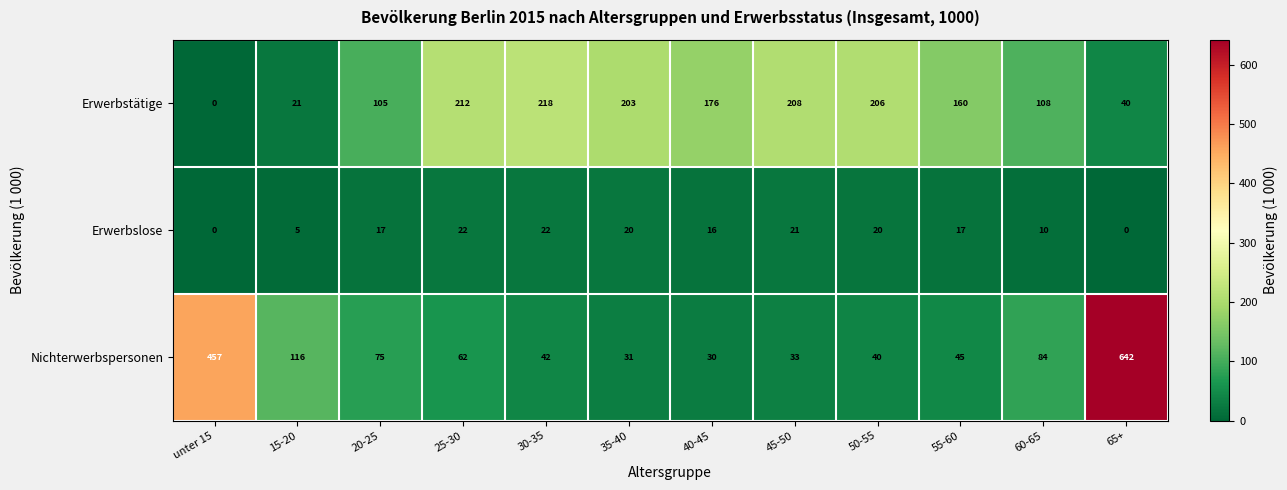

Rank the series by their maximum value, from lowest to highest.

Erwerbslose, Erwerbstätige, Nichterwerbspersonen